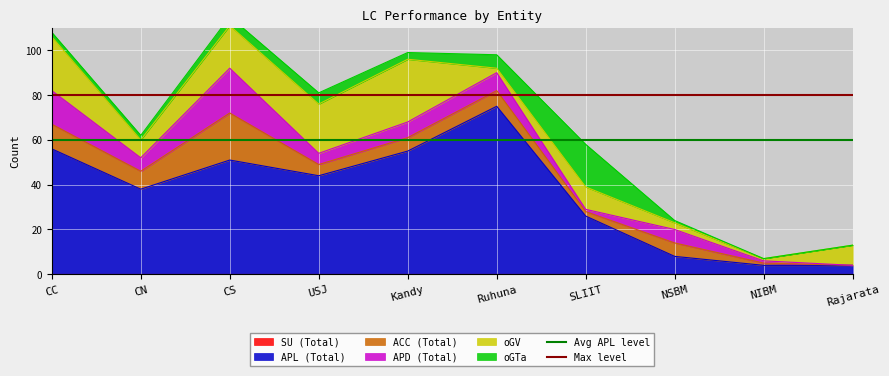

How many lines are shown in the chart?

2